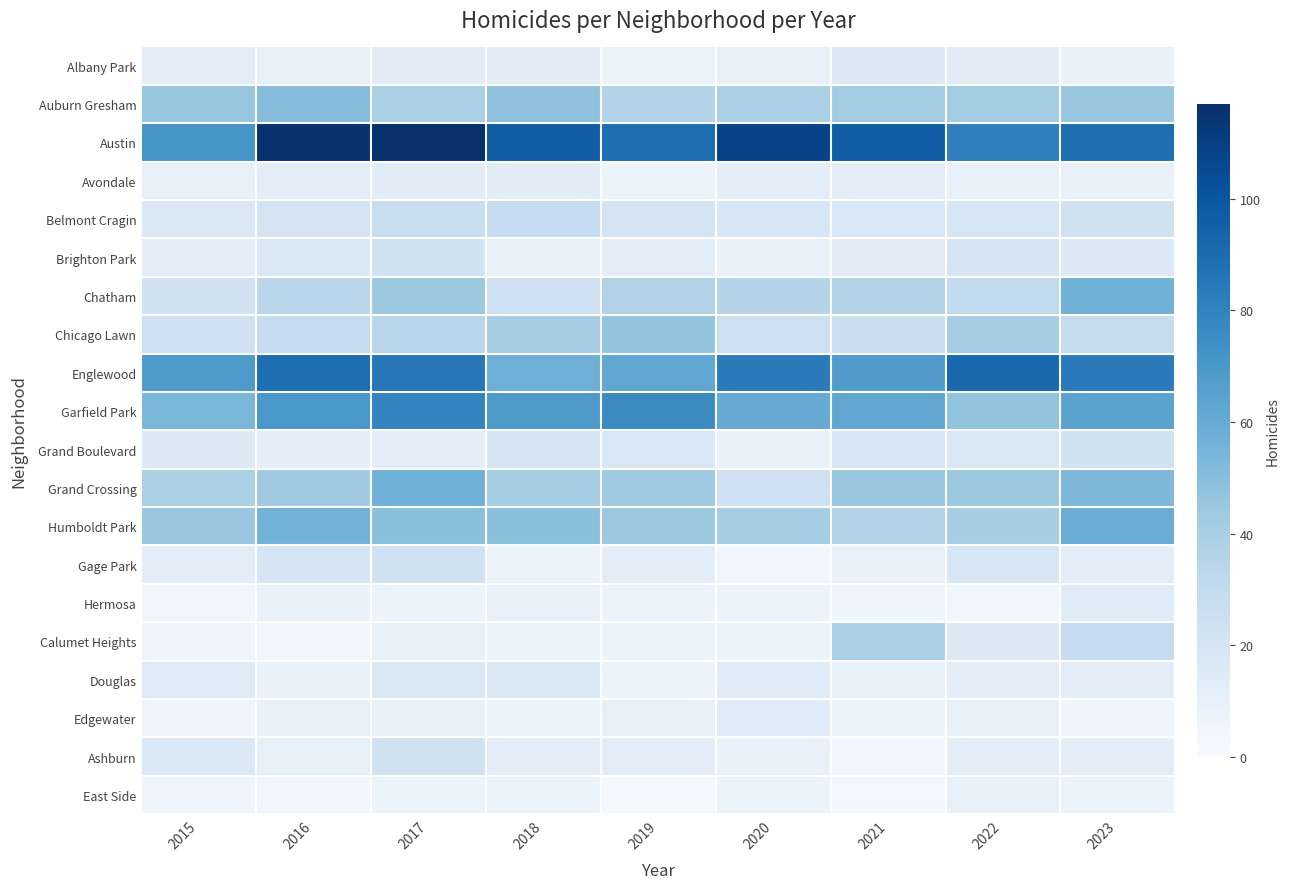

At 2020, list the series in order from smallest to largest.

Gage Park, Calumet Heights, East Side, Hermosa, Brighton Park, Grand Boulevard, Albany Park, Ashburn, Avondale, Douglas, Edgewater, Belmont Cragin, Grand Crossing, Chicago Lawn, Chatham, Auburn Gresham, Humboldt Park, Garfield Park, Englewood, Austin